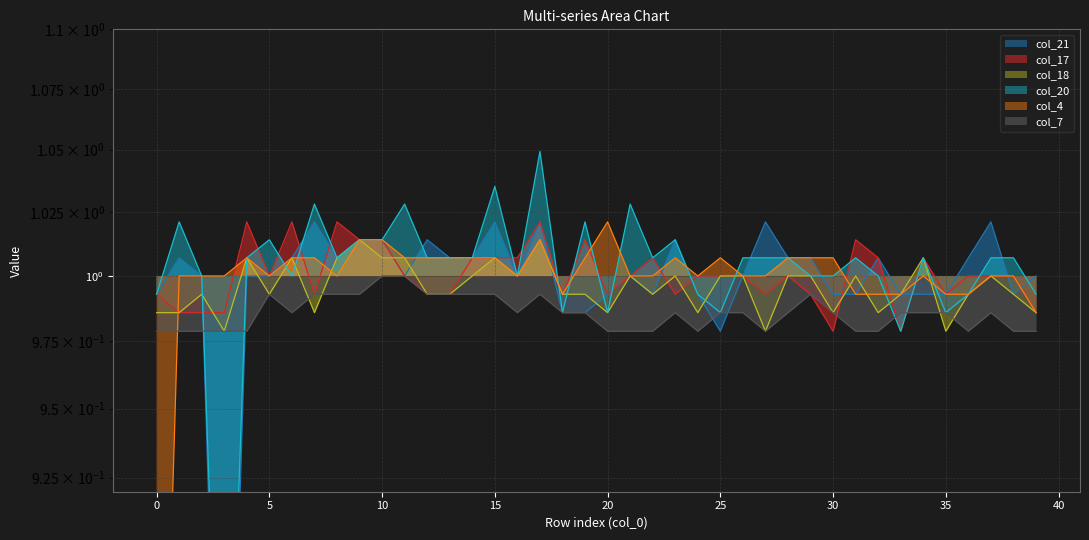

True or false: col_7 and col_4 intersect in this chart.

True